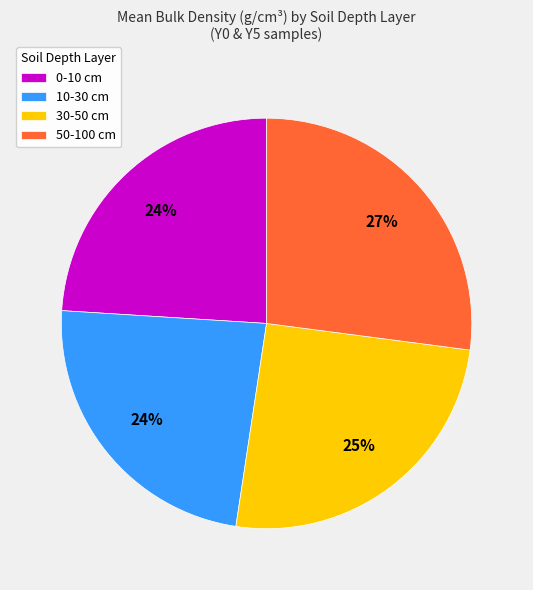

Is 10-30 cm the majority of the pie?

No